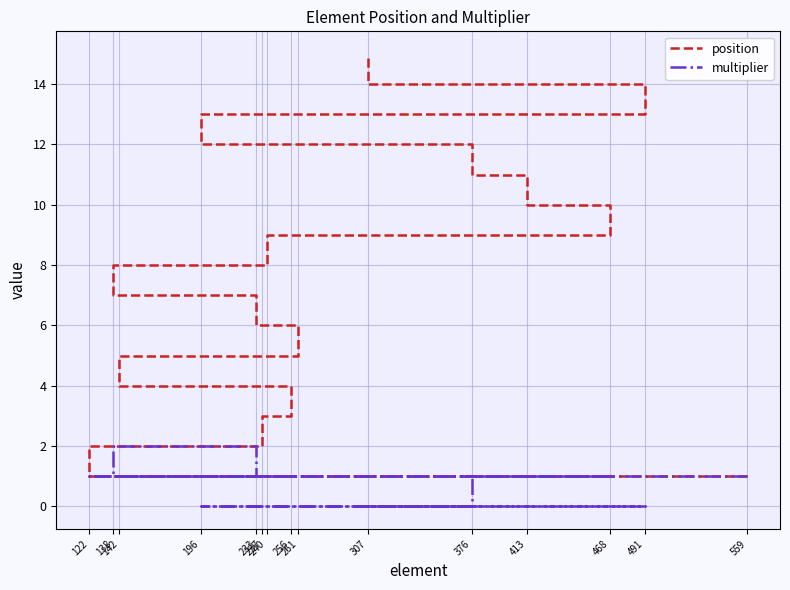

The position series shows 13 at 240. True or false?

False